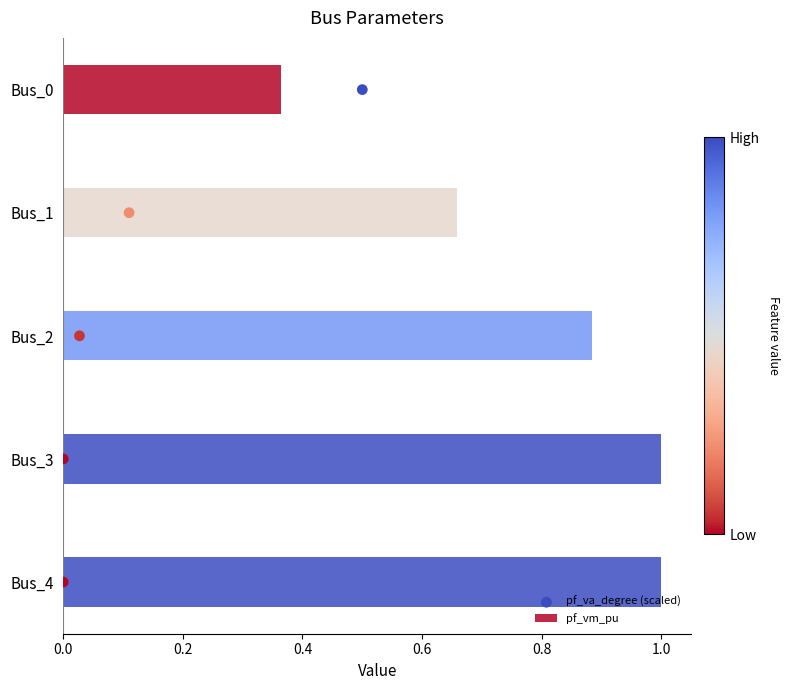

True or false: pf_vm_pu has a value of 0.5 at Bus_2.

False